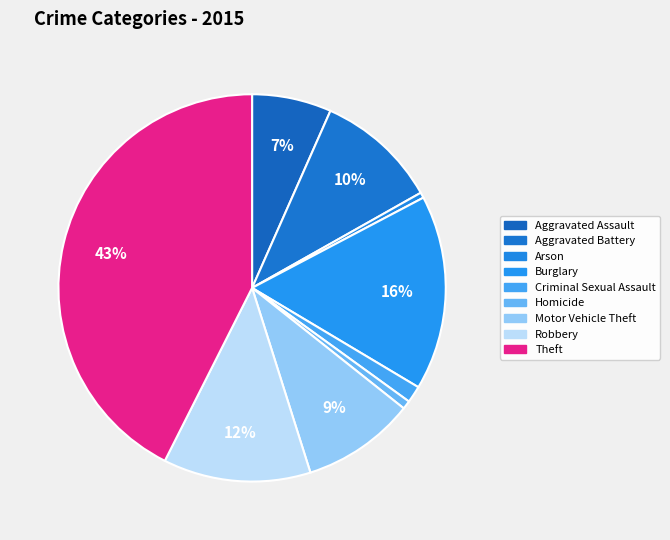

Approximately how many times larger is the value at Aggravated Assault compared to Aggravated Battery?

0.7